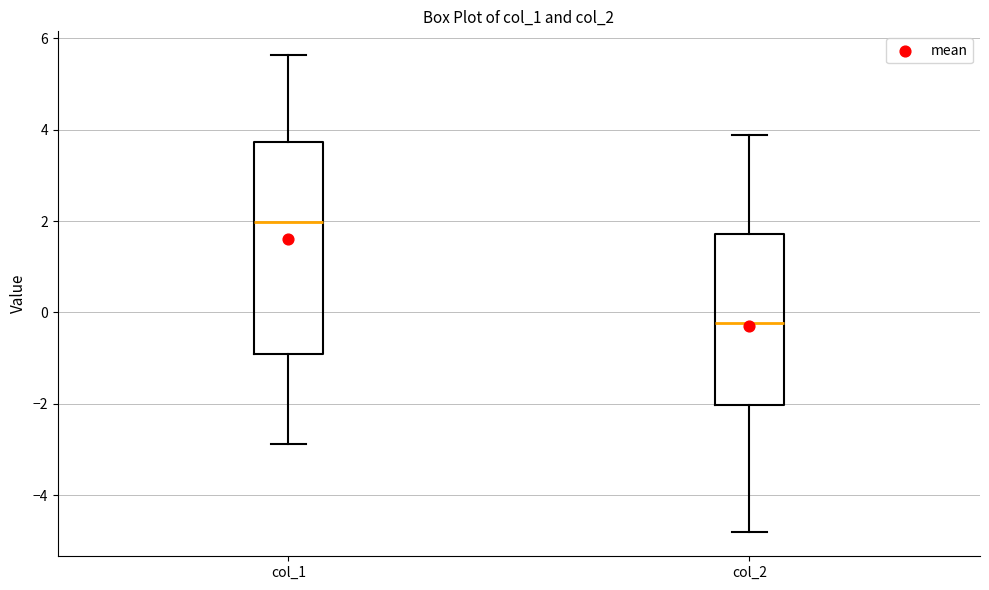

Reading left to right, transcribe this box plot: for each box, give where its median line is, the range the box spans, and where its two whiskers end, as read against the y-axis. The values are not printed on the chart, so give them approximately, as read against the axis.

col_1: median 2.0, box -1.0 to 3.8, whiskers -2.8 to 5.6
col_2: median -0.2, box -2.0 to 1.8, whiskers -4.8 to 3.8